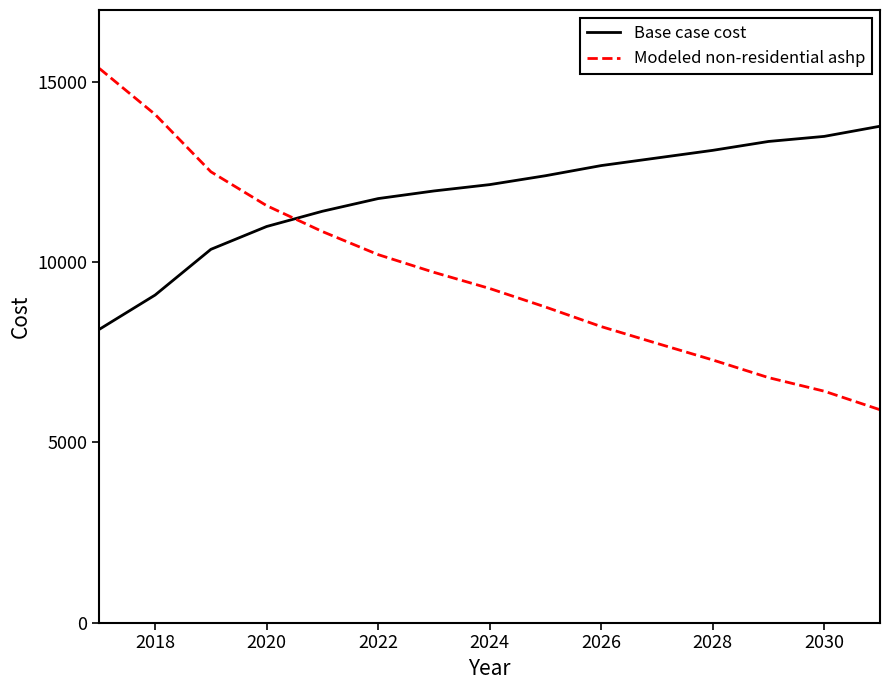

What is the greatest value displayed?

15378.0